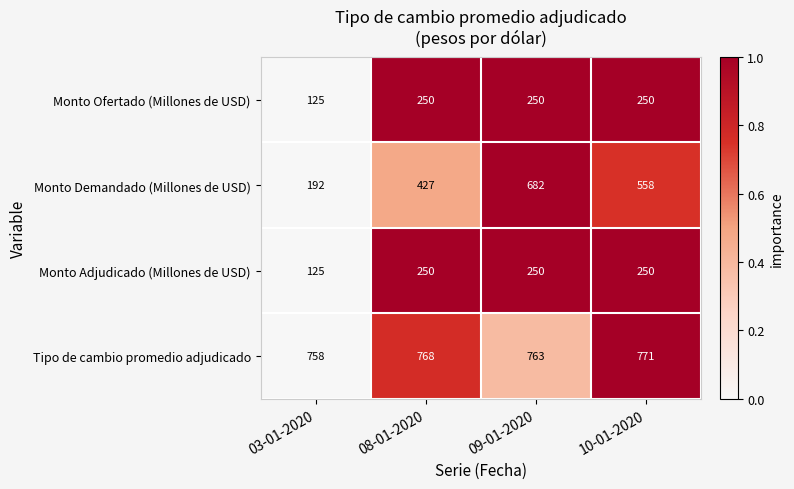

At which category is the sum across all series the highest?

09-01-2020